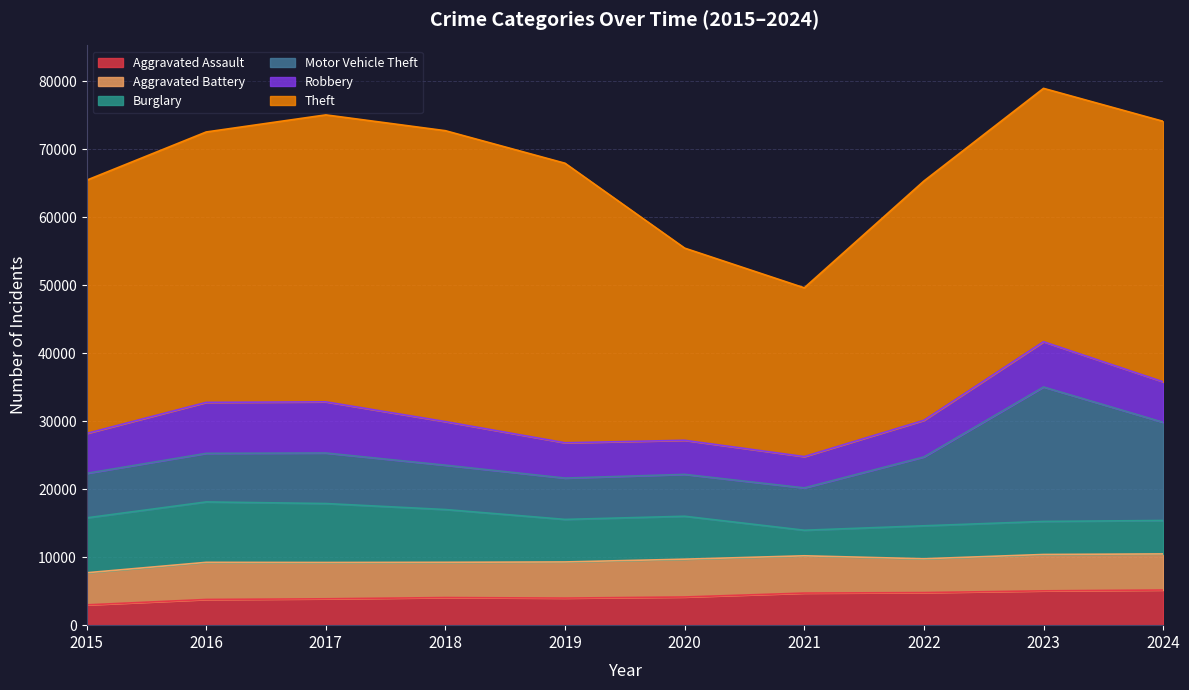

True or false: Aggravated Assault has a value of 4060 at 2018.

True